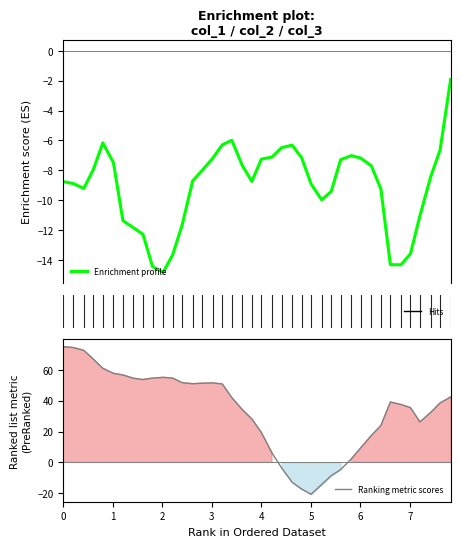

In Ranking metric scores, how many points are lower than both neighbors (excluding endpoints)?

4